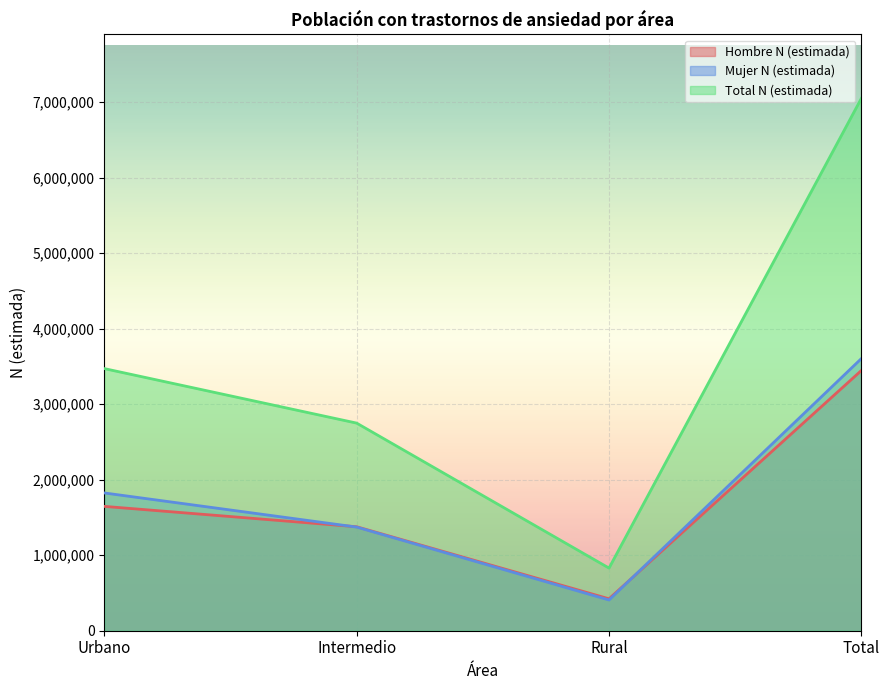

What is the value of the Hombre N (estimada) point at the 3rd from the left?

422814